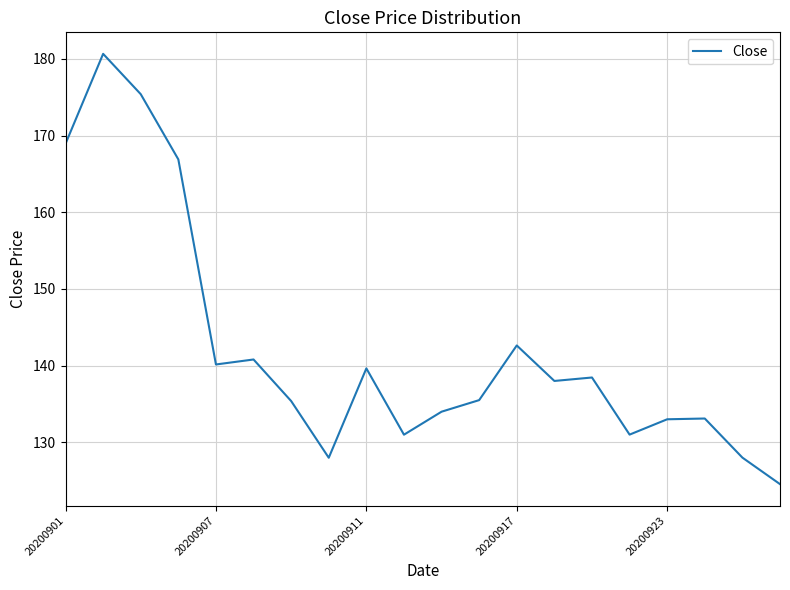

What is the greatest value displayed?

180.7